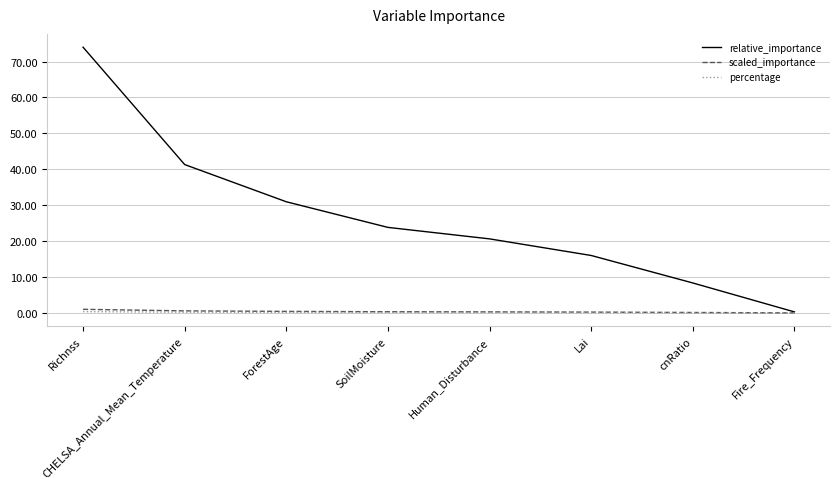

How many categories are shown in the chart?

8